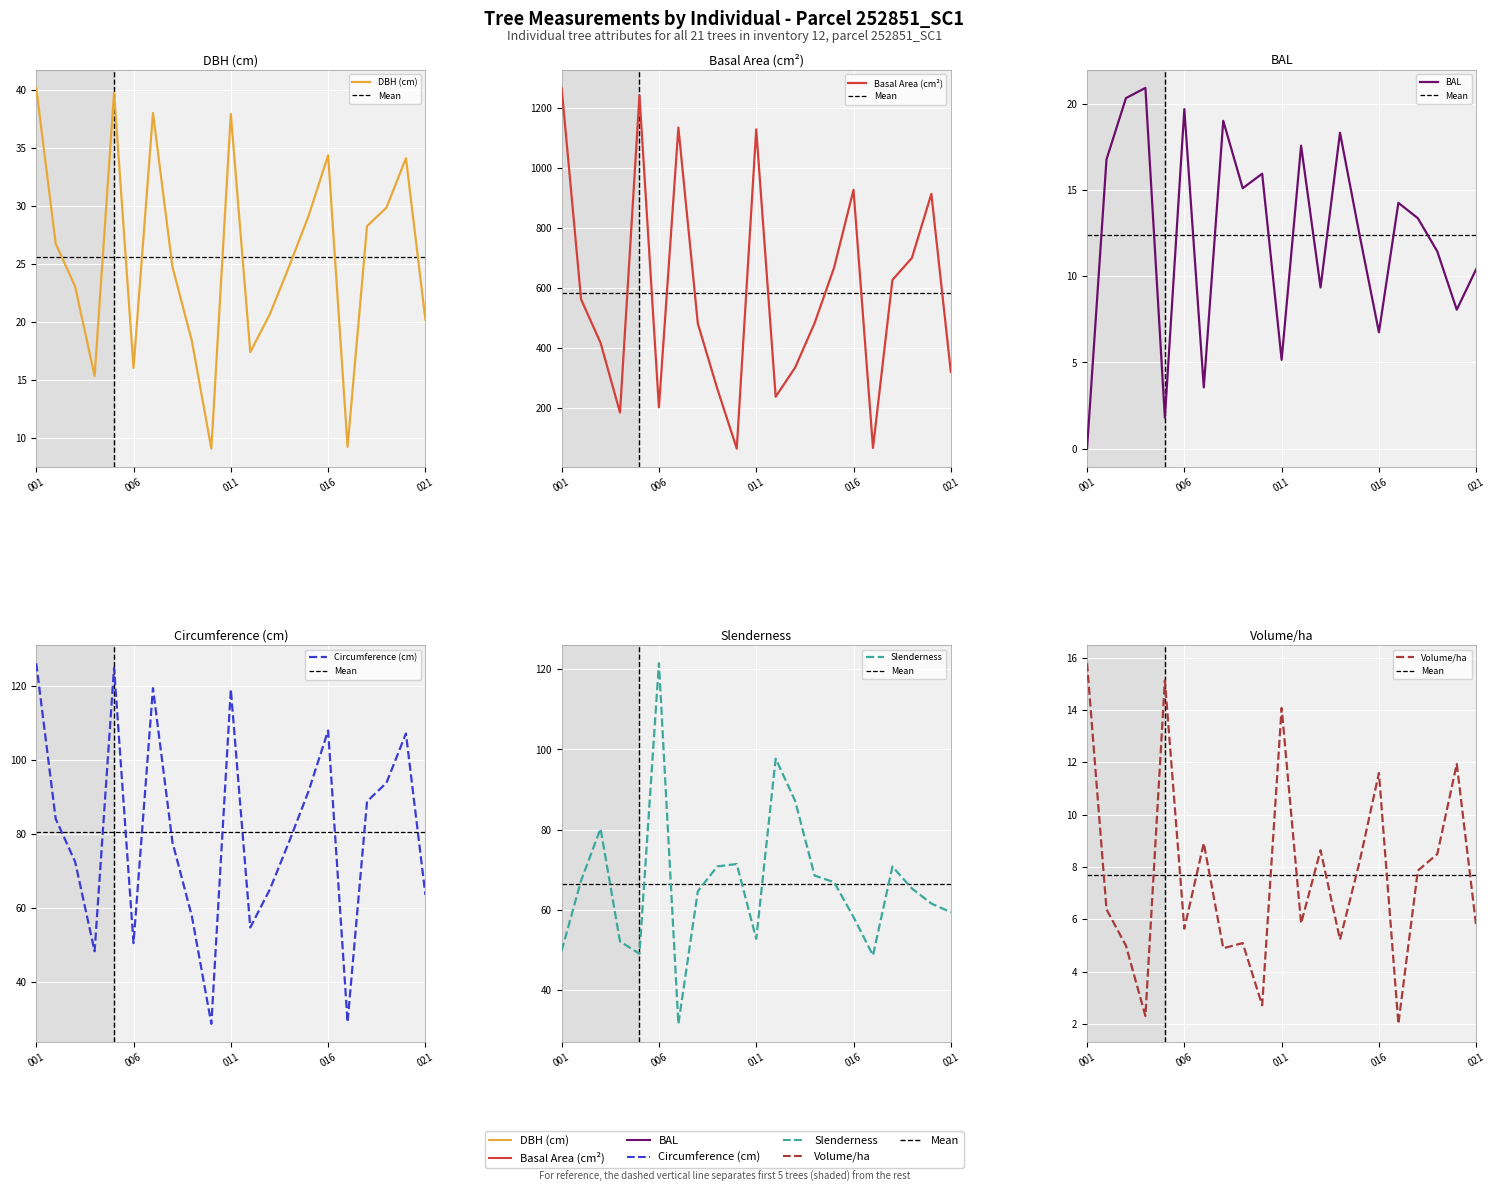

At 252851020, list the series in order from largest to smallest.

g, circunferencia_normal, esbeltez, dbh, v_ha, bal